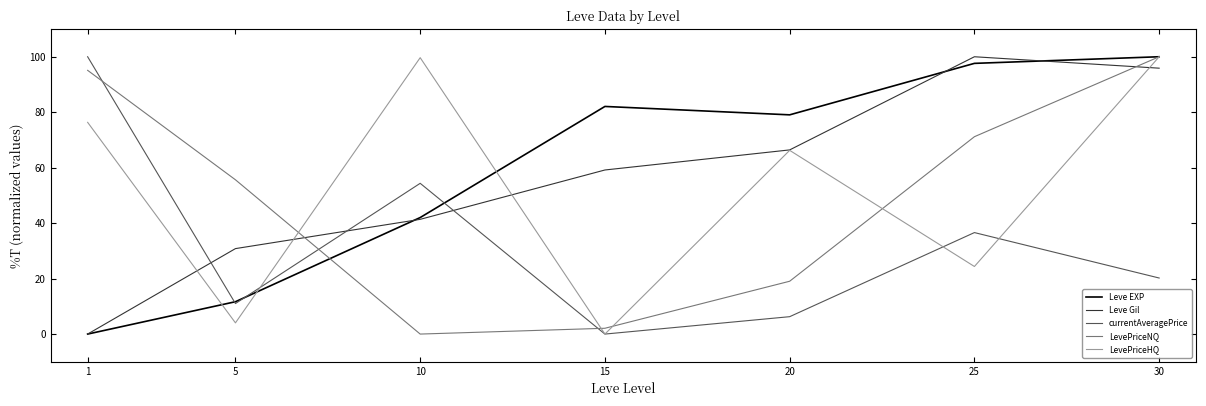

At which label does currentAveragePrice reach its minimum?

15